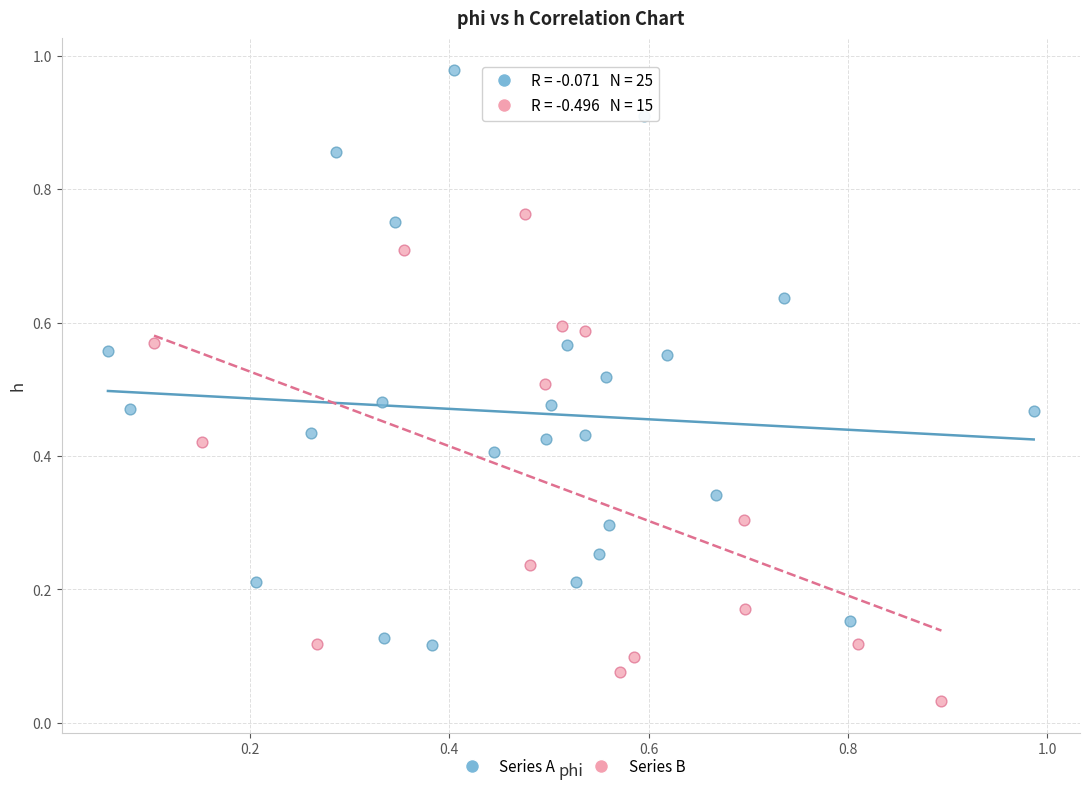

Which series has the widest spread of Y values?

Series A